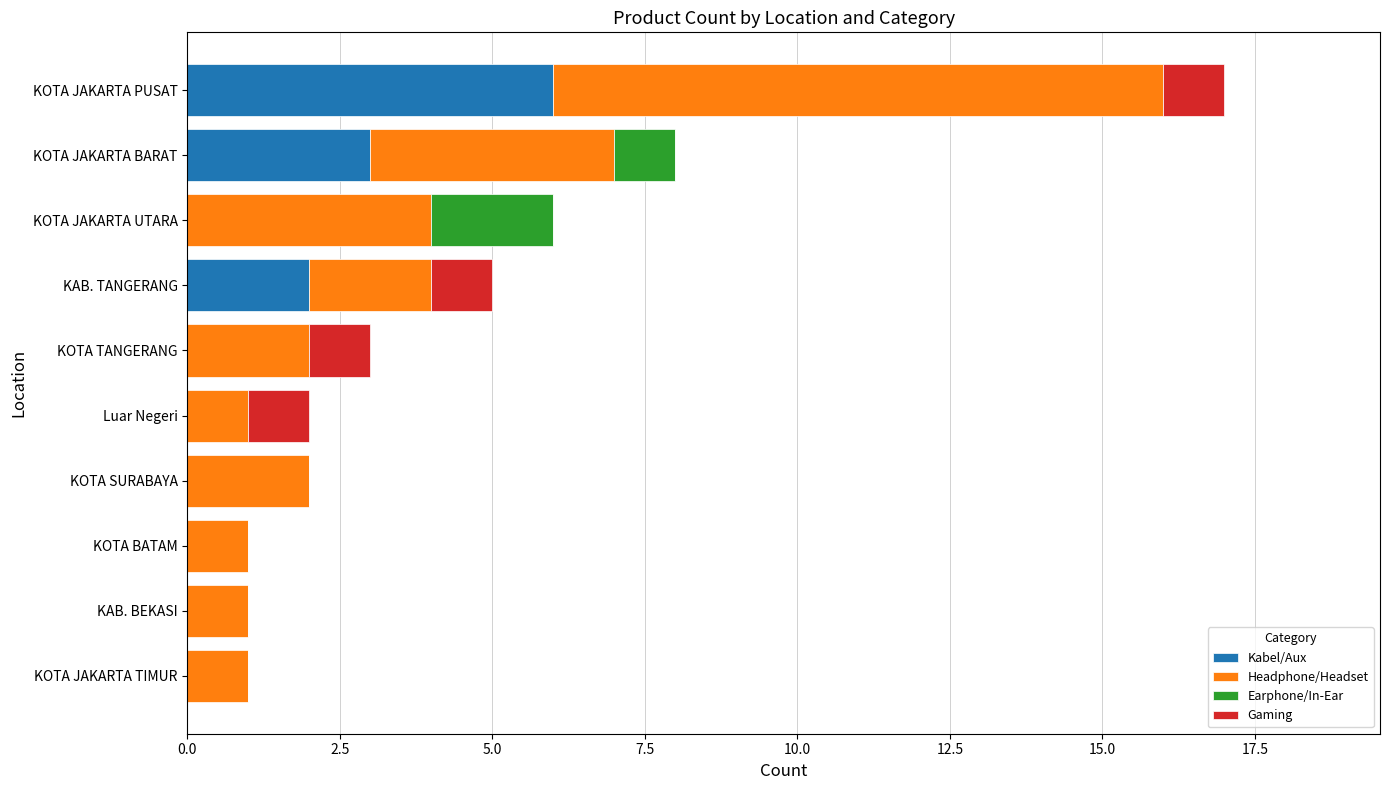

What is the sum of the Kabel/Aux values at KOTA JAKARTA PUSAT and KOTA SURABAYA?

6